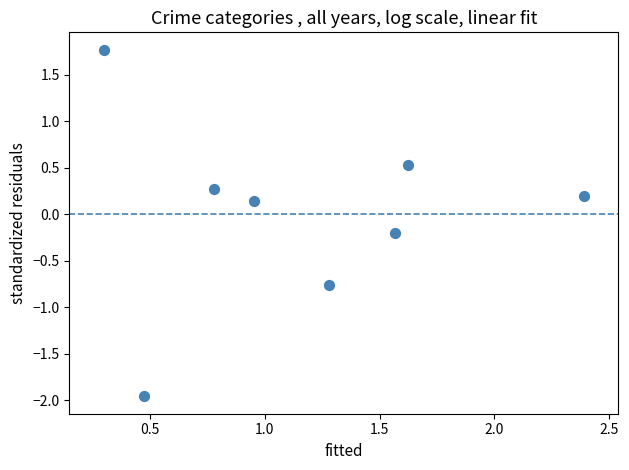

What is the average X value?

1.2